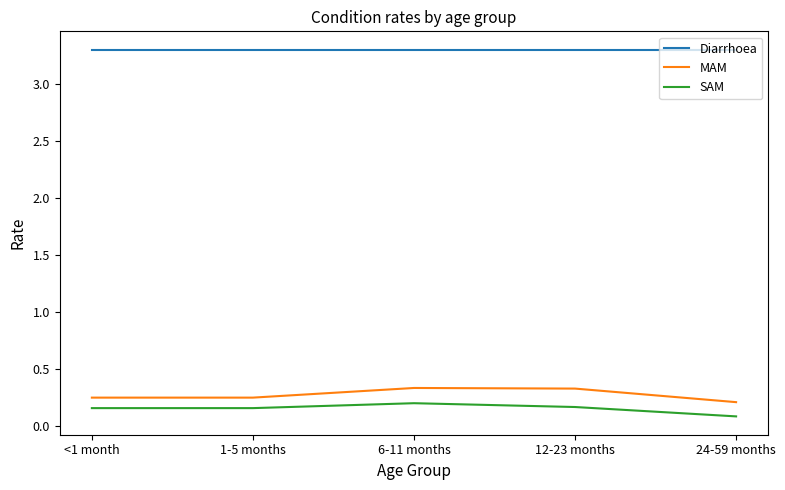

True or false: Diarrhoea and MAM cross at least once.

False